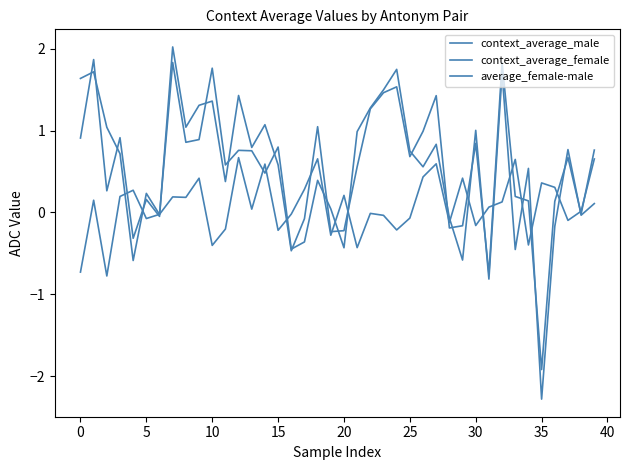

Is this an area chart (filled region under the line)?

No